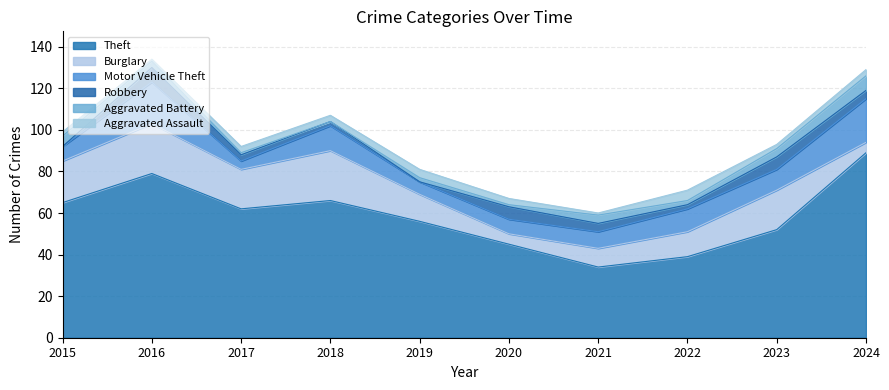

What is the spread (max minus min) of values at 2015?

65